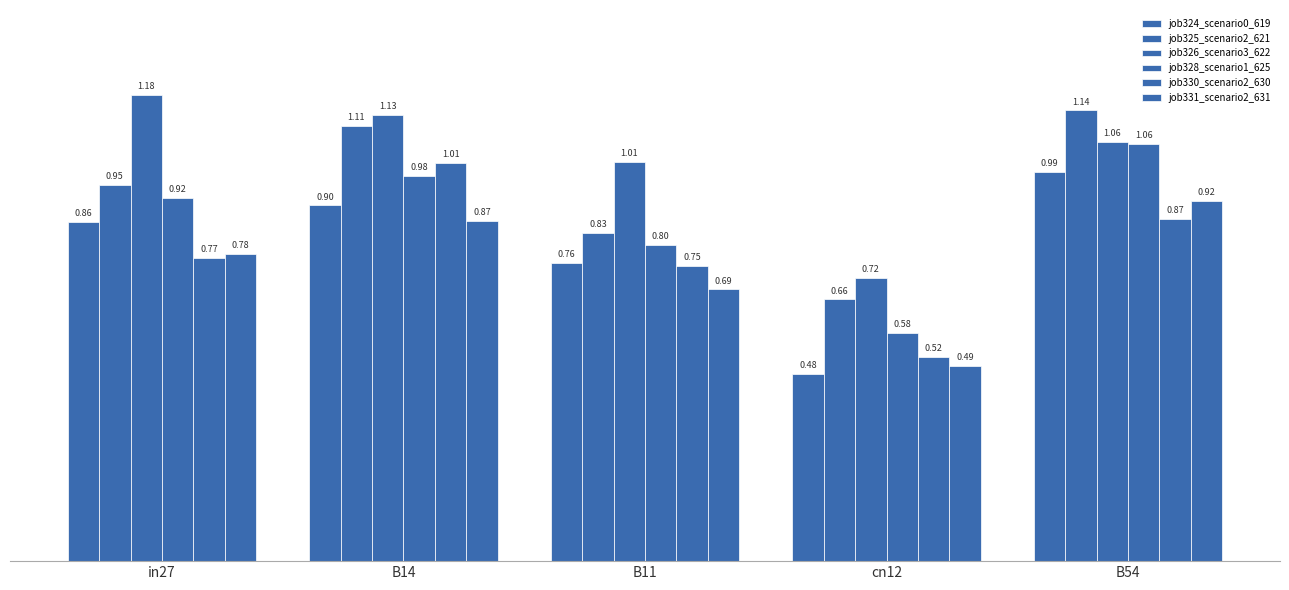

Reading right to left, transcribe all the data shown in this chart.

job324_scenario0_619: B54=1.0	cn12=0.5	B11=0.8	B14=0.9	in27=0.9
job325_scenario2_621: B54=1.1	cn12=0.7	B11=0.8	B14=1.1	in27=1.0
job326_scenario3_622: B54=1.1	cn12=0.7	B11=1.0	B14=1.1	in27=1.2
job328_scenario1_625: B54=1.1	cn12=0.6	B11=0.8	B14=1.0	in27=0.9
job330_scenario2_630: B54=0.9	cn12=0.5	B11=0.7	B14=1.0	in27=0.8
job331_scenario2_631: B54=0.9	cn12=0.5	B11=0.7	B14=0.9	in27=0.8